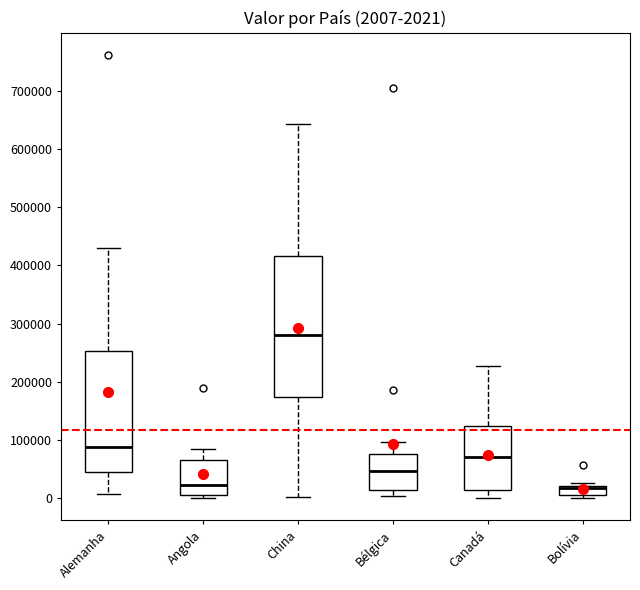

Which box is the tallest, from its lower edge to its upper edge?

China